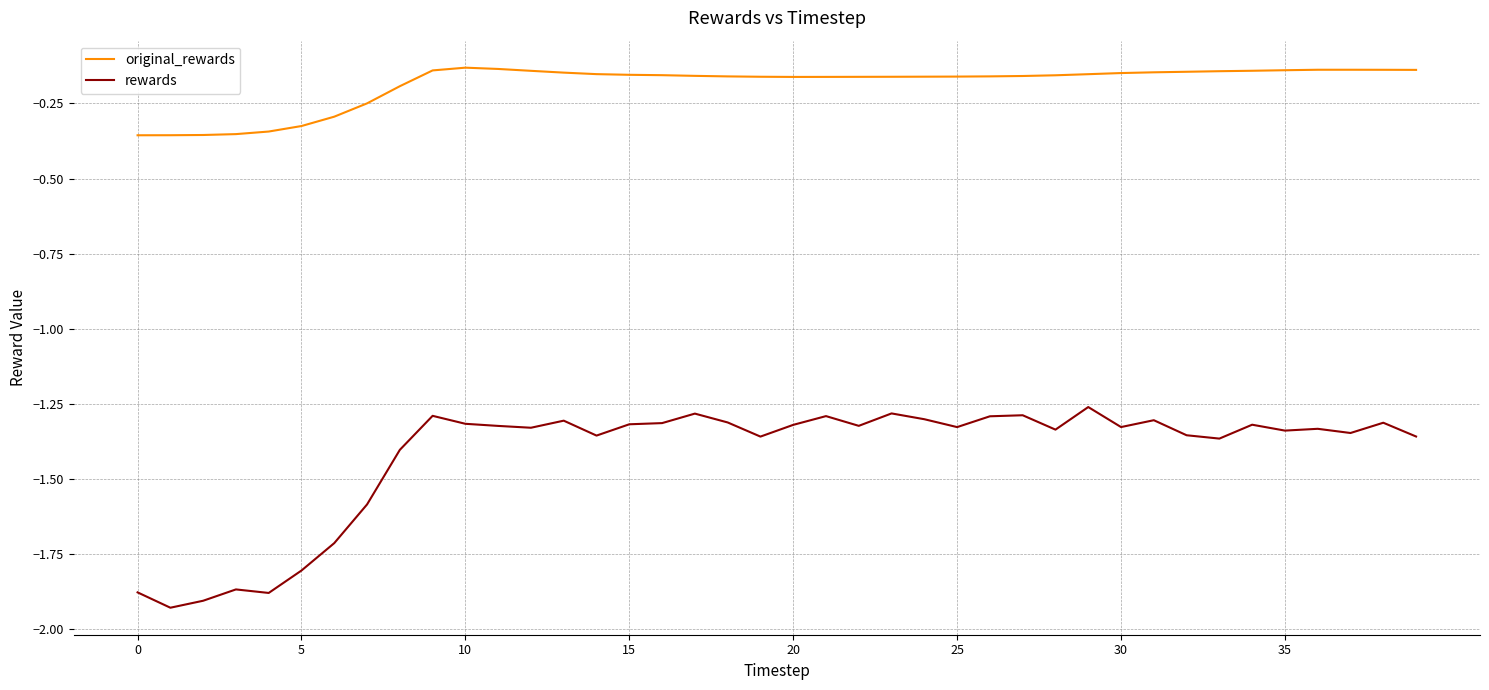

Which series has the largest total across all categories?

original_rewards